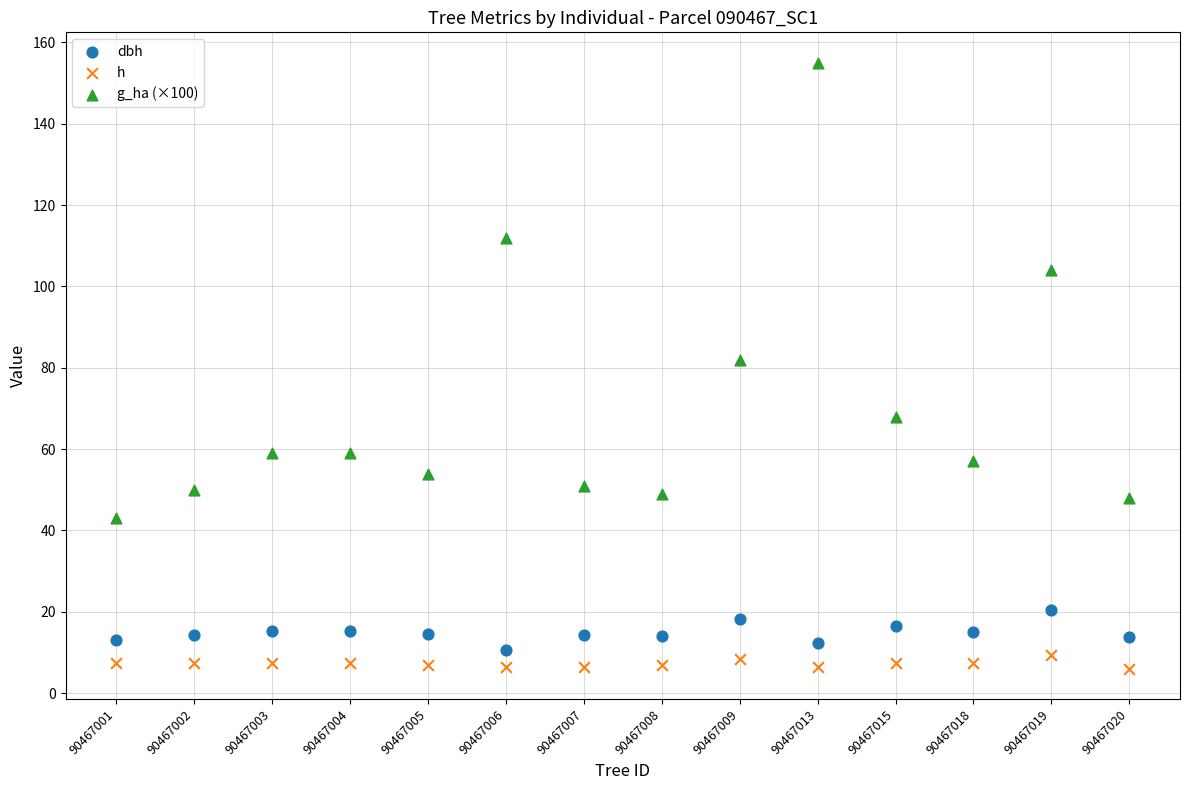

Across all data points, what is the range of Y values (max minus min)?

149.0